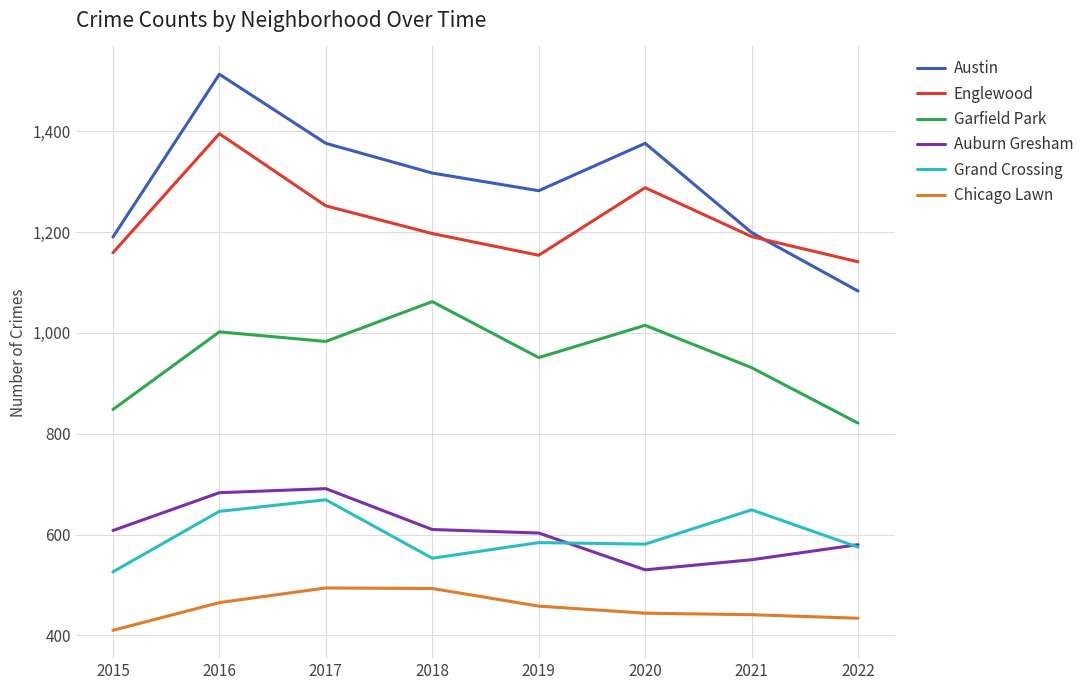

Which series changed the most between 2016 and 2019?

Englewood